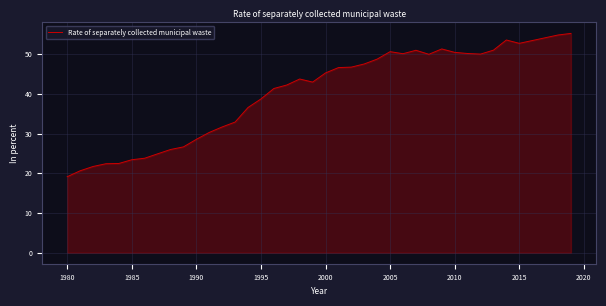

What is the difference between the maximum and minimum values?

36.1